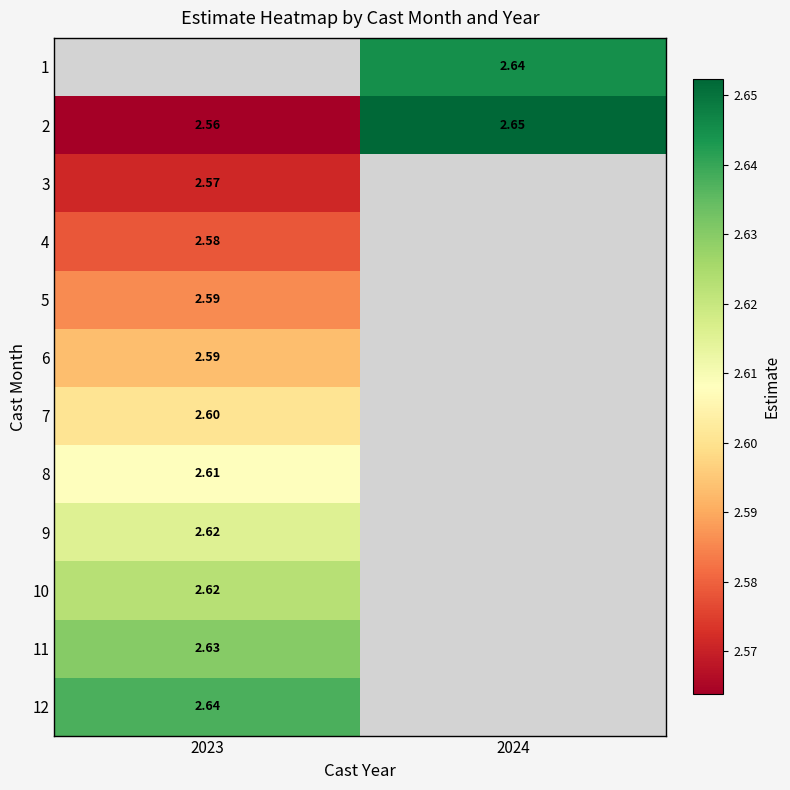

Is the value of 2 at 2024 greater than the value of 6 at 2023?

Yes